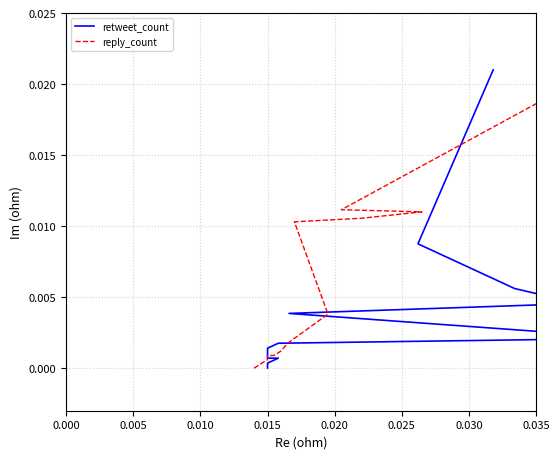

True or false: reply_count has a value of 0.0 at 8.

False